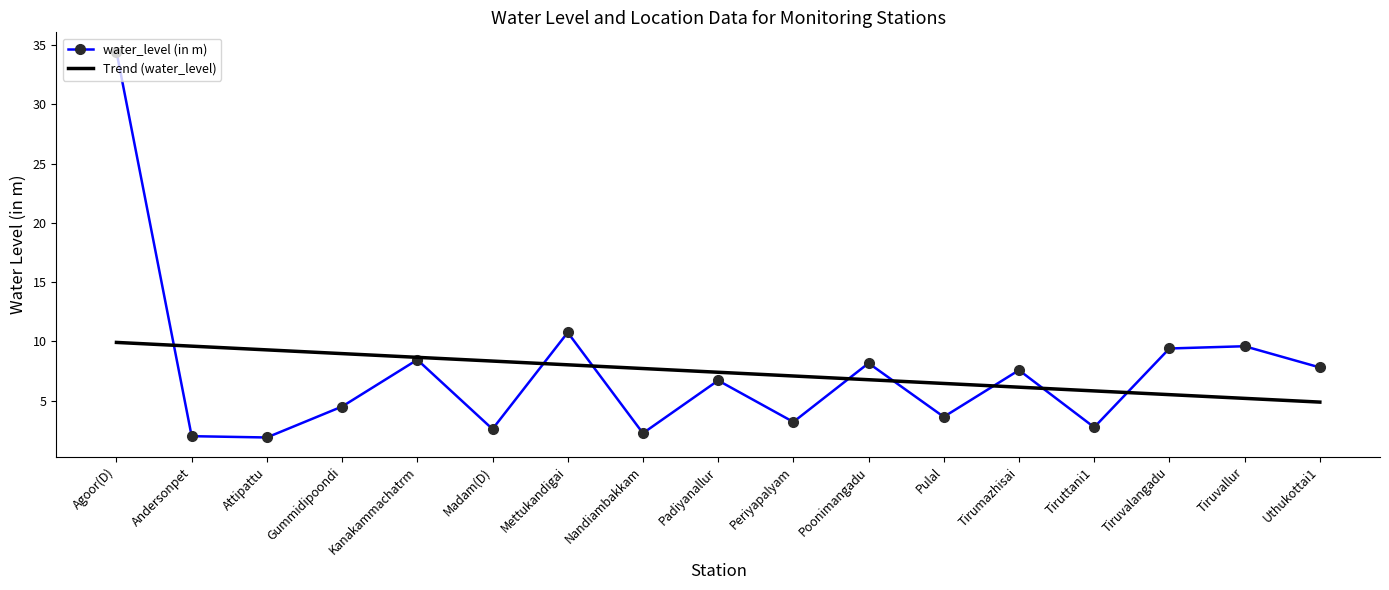

List the series in order of their peak value, lowest first.

Trend (water_level), water_level (in m)